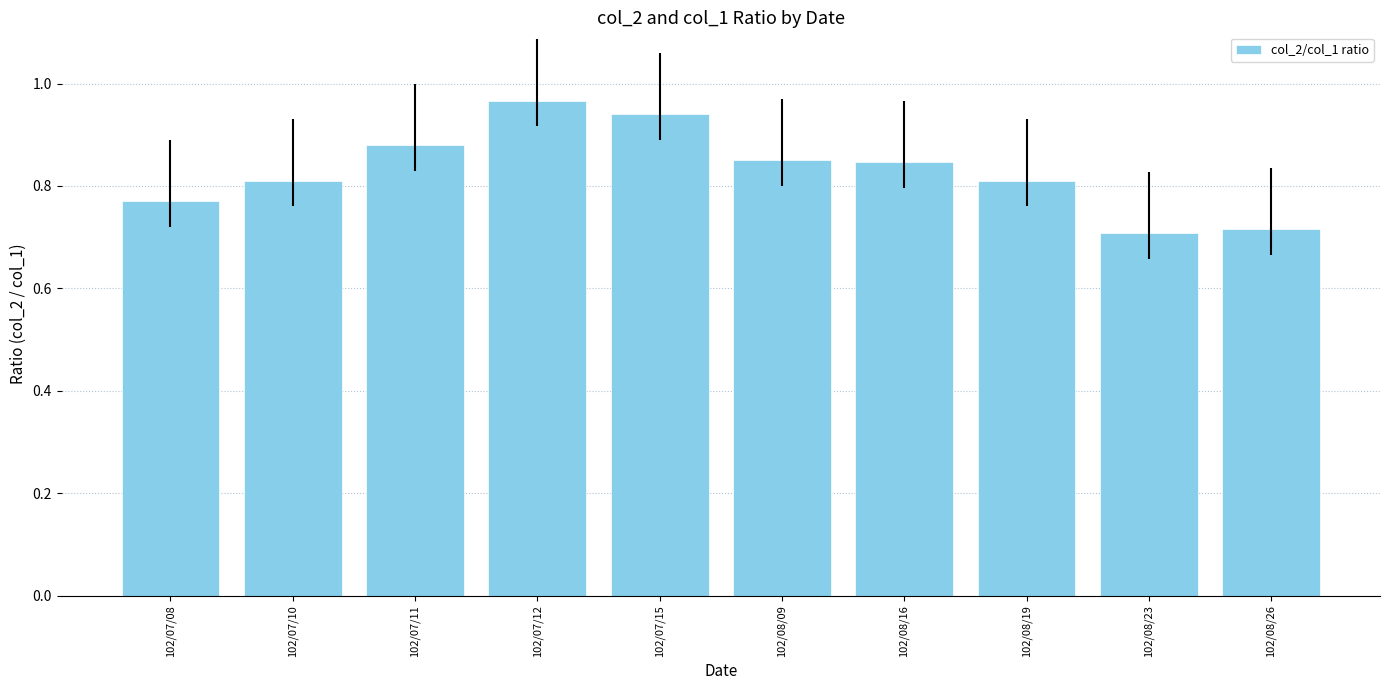

What is the label of the 10th bar from the right?

102/07/08